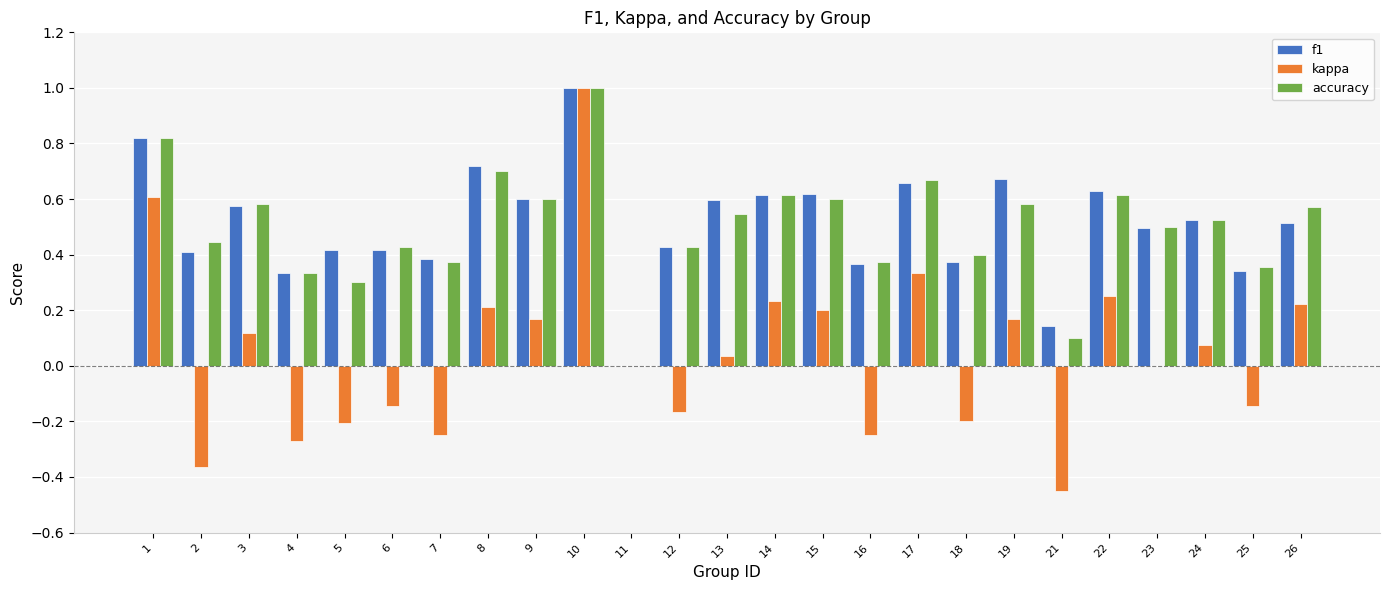

The value of accuracy at 10 is 1.4. True or false?

False